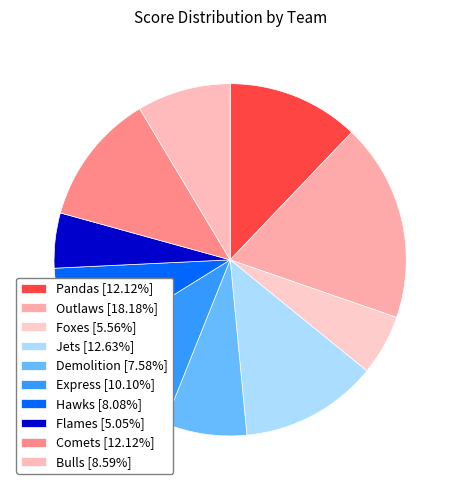

Is it true that Hawks is 8% of the pie?

True